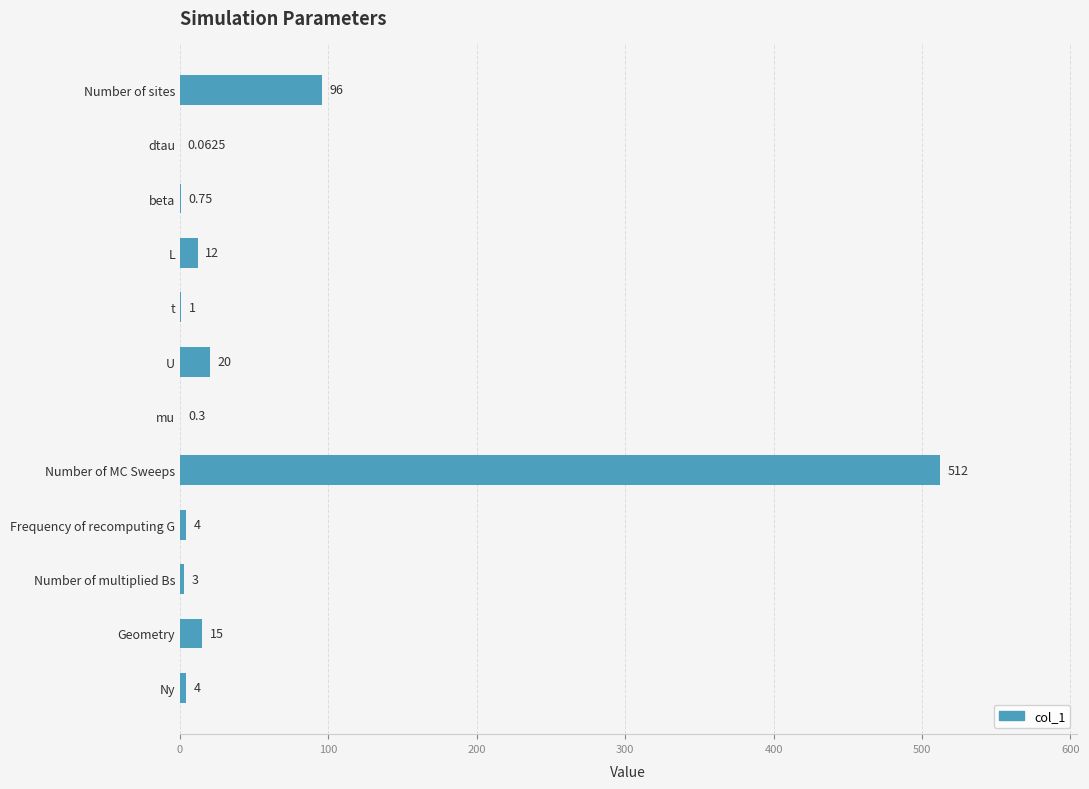

What is the maximum value shown in the chart?

512.0